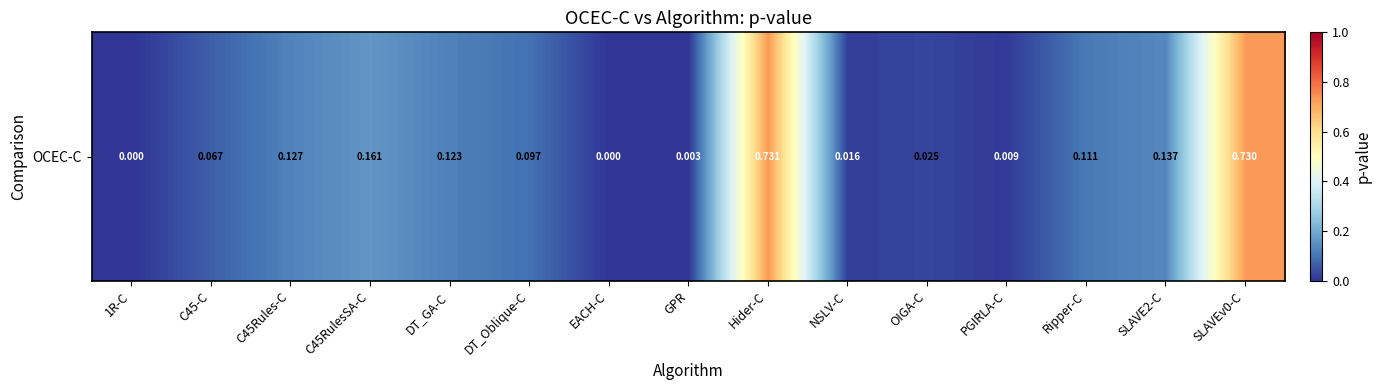

True or false: the data shows 0.7 at SLAVEv0-C.

True